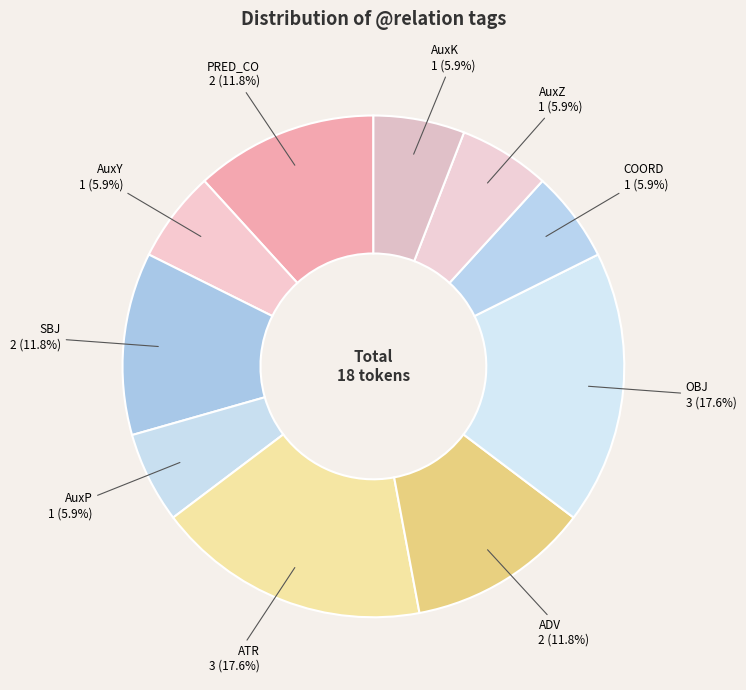

To the nearest percent, what is the difference between the largest and smallest slice percentages?

12%